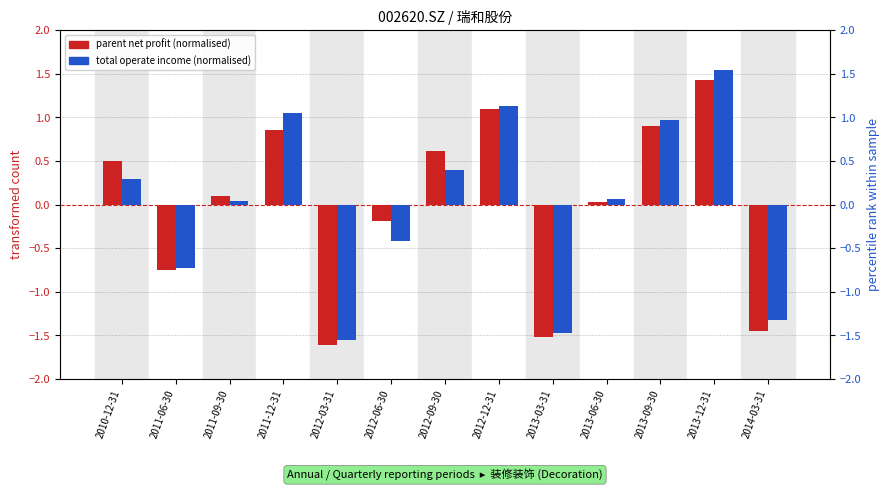

Is it true that total operate income (normalised) equals 1.4 at 2011-12-31?

False